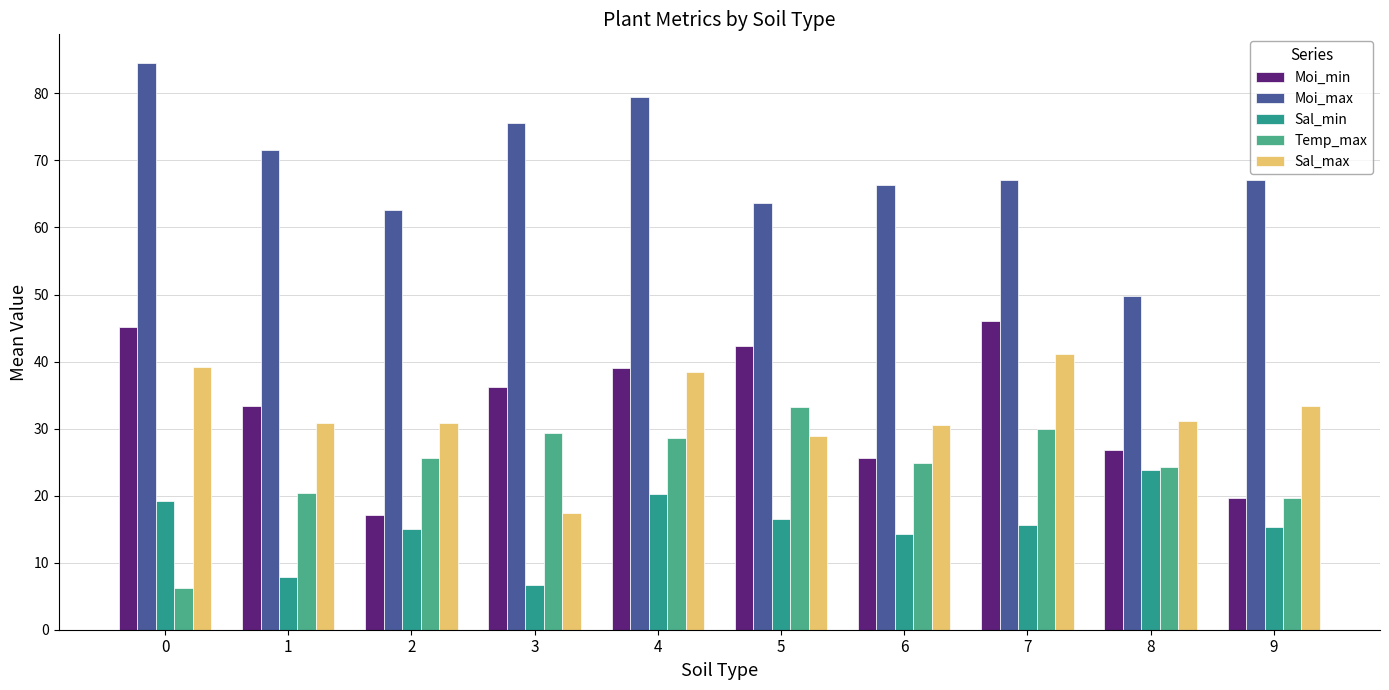

What is the approximate value of Sal_max at 5?

28.9